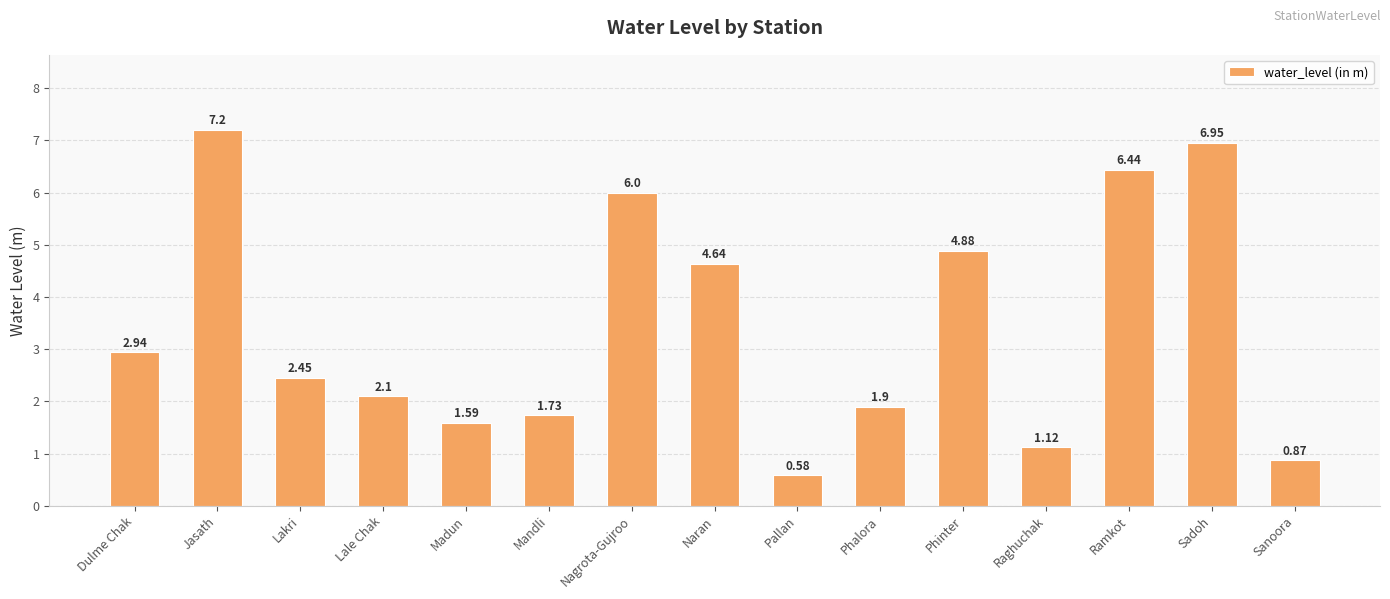

What position from the right is Sadoh?

2